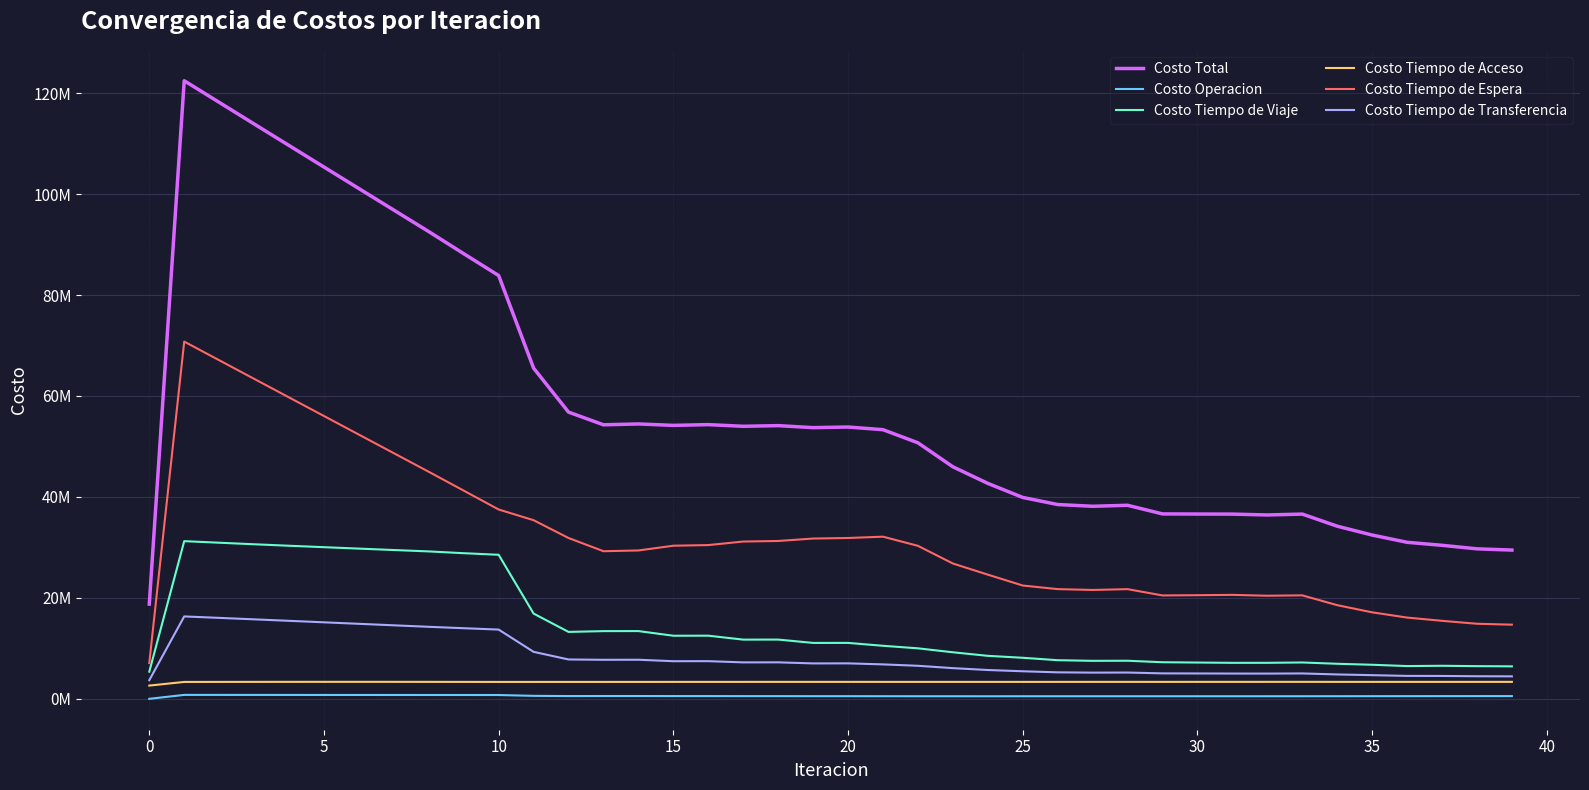

True or false: Costo Operacion has more than 1 interior local peaks.

True